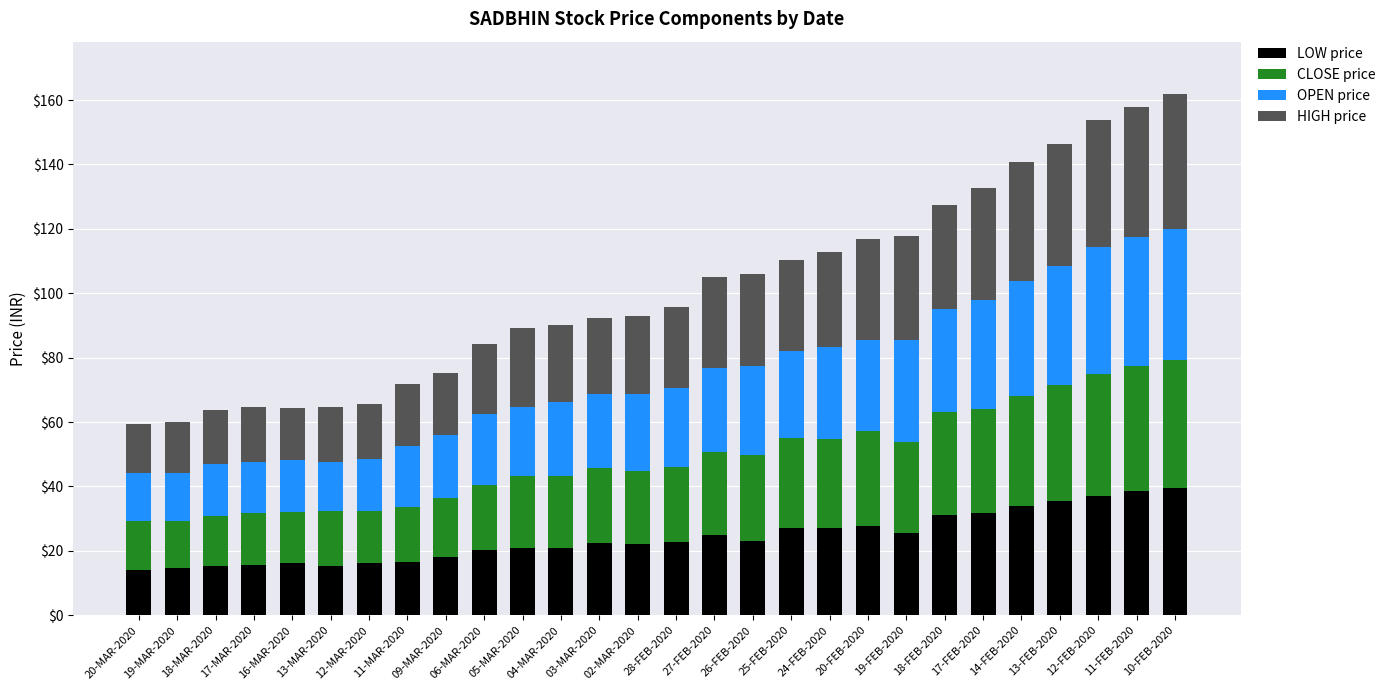

How many series are shown in this chart?

4